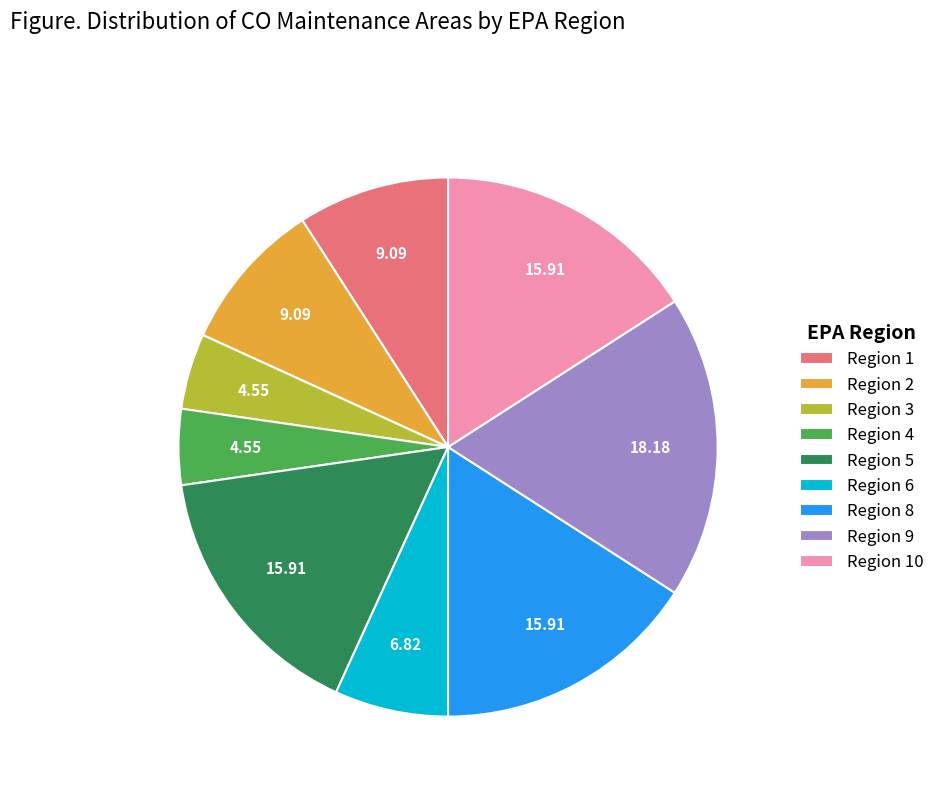

Does Region 10 account for over 50% of the chart?

No